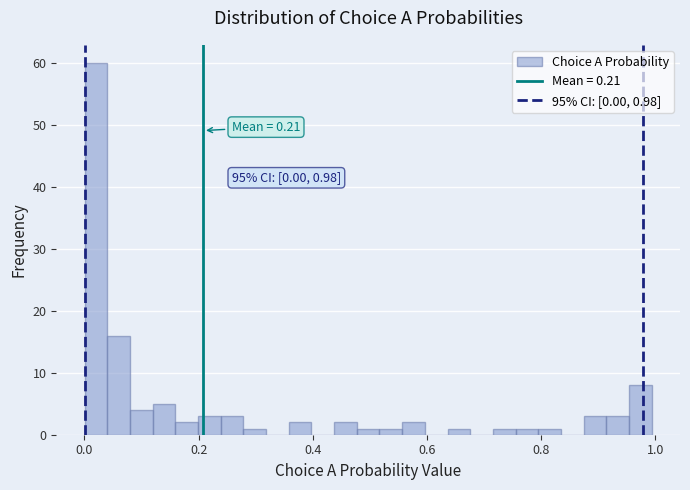

Around what value on the x-axis is the tallest bar? Give the approximate position of its centre, as read against the axis.

0.02